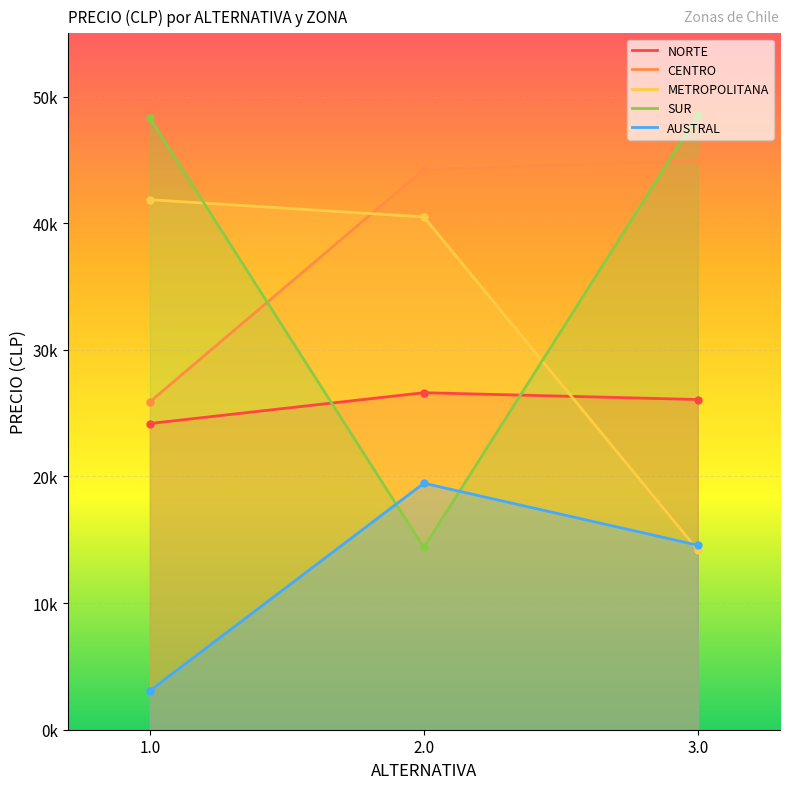

Which series has the widest spread of values?

SUR